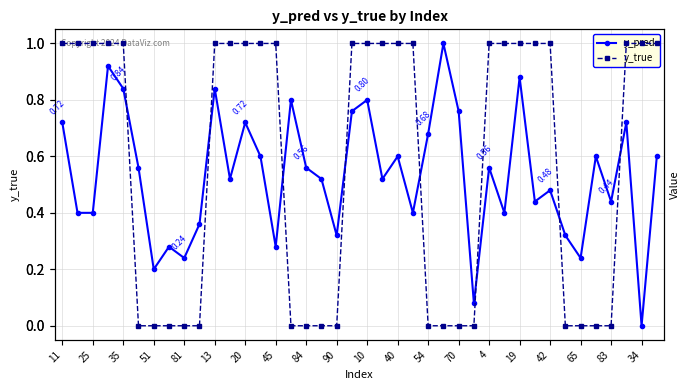

Count the y_true values in the range 0 to 1.

40